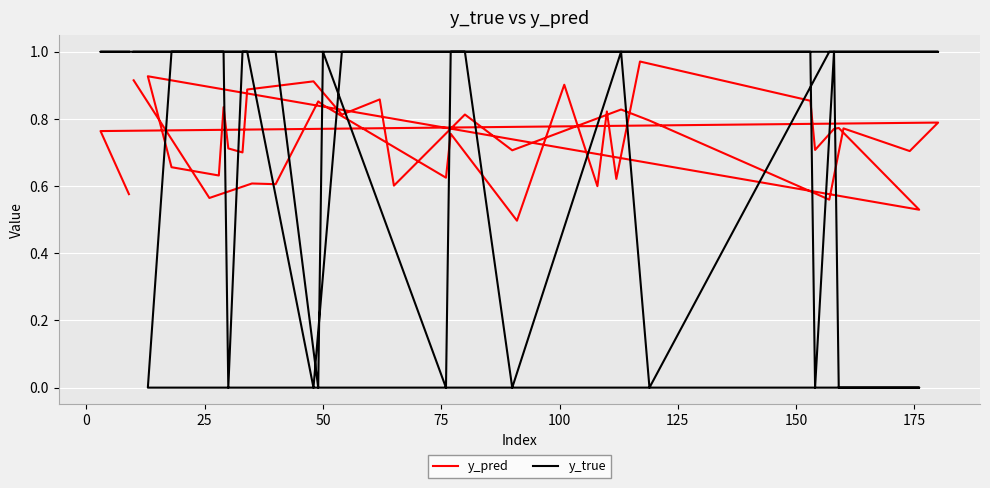

At which category does y_pred reach its first local peak?

25